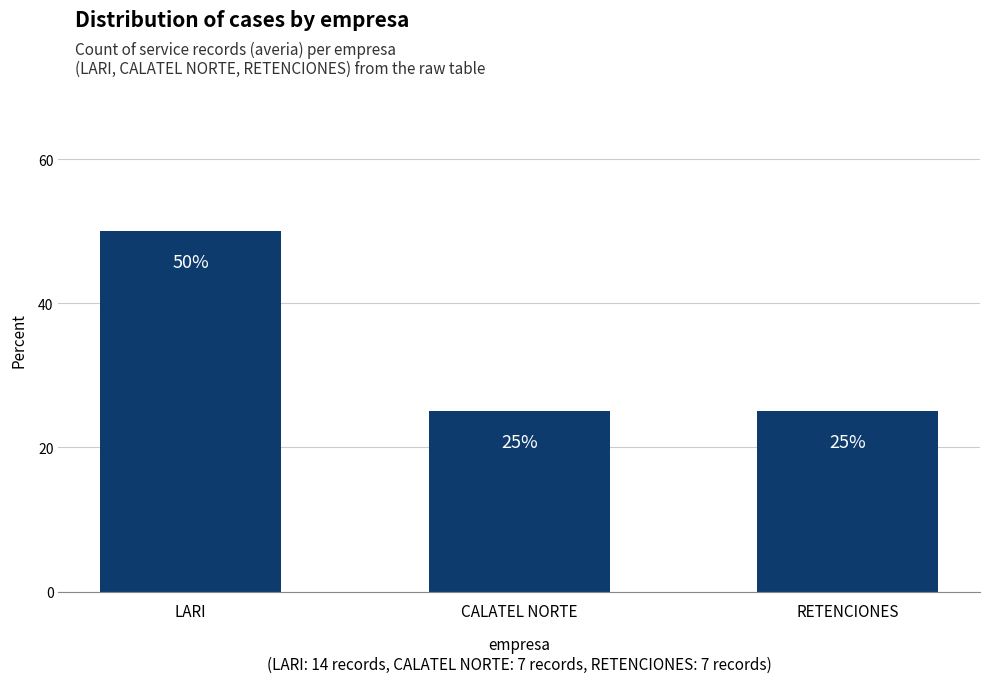

What is the sum of all values?

100